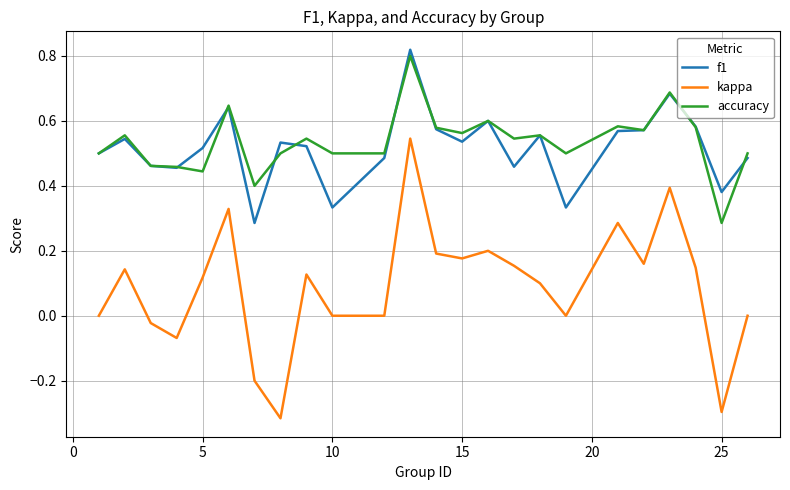

Which series has the largest range (max minus min)?

kappa